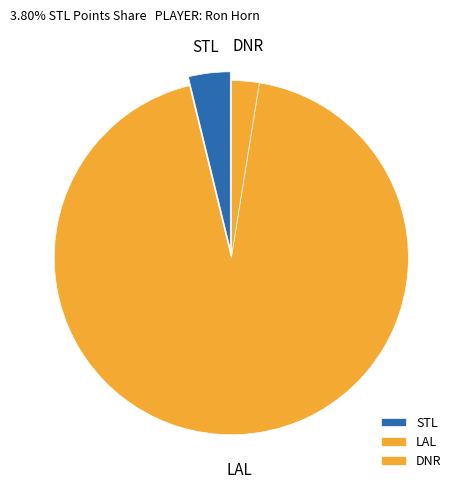

Do STL and LAL together represent more than half of the pie?

Yes